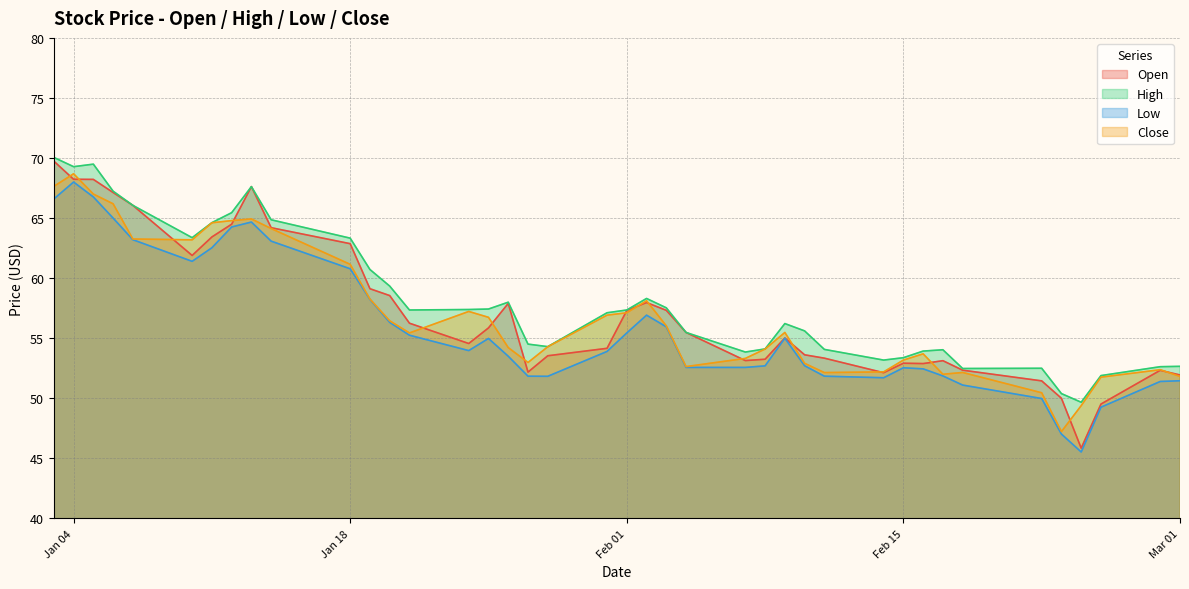

What is the value of the High point at the 18th from the left?

54.5